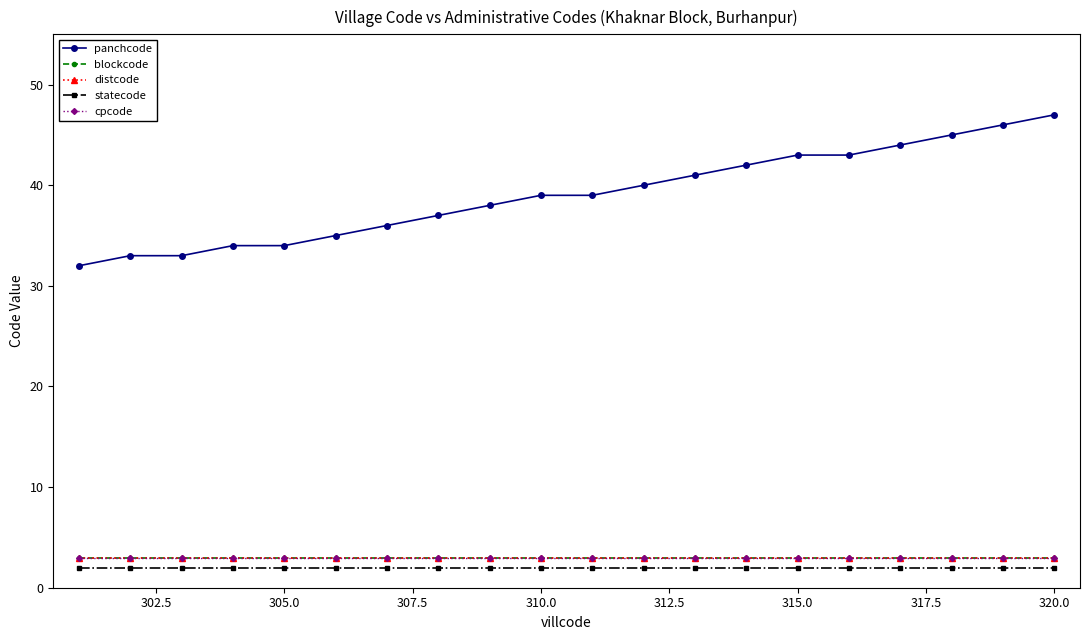

Does the chart have visible grid lines?

No